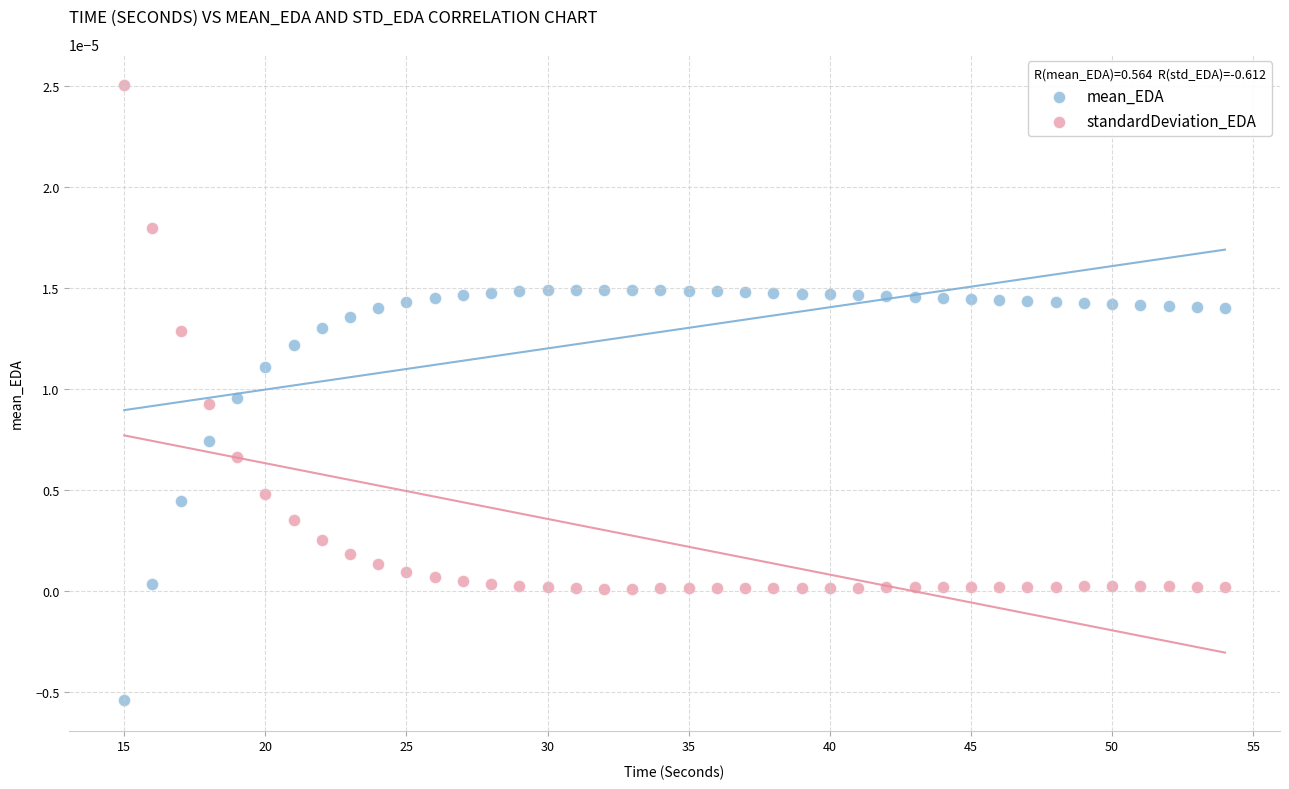

Which series reaches the minimum Y coordinate?

mean_EDA